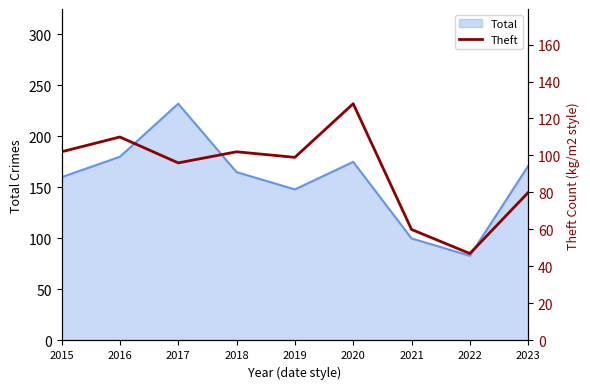

What is the minimum value for Total?

83